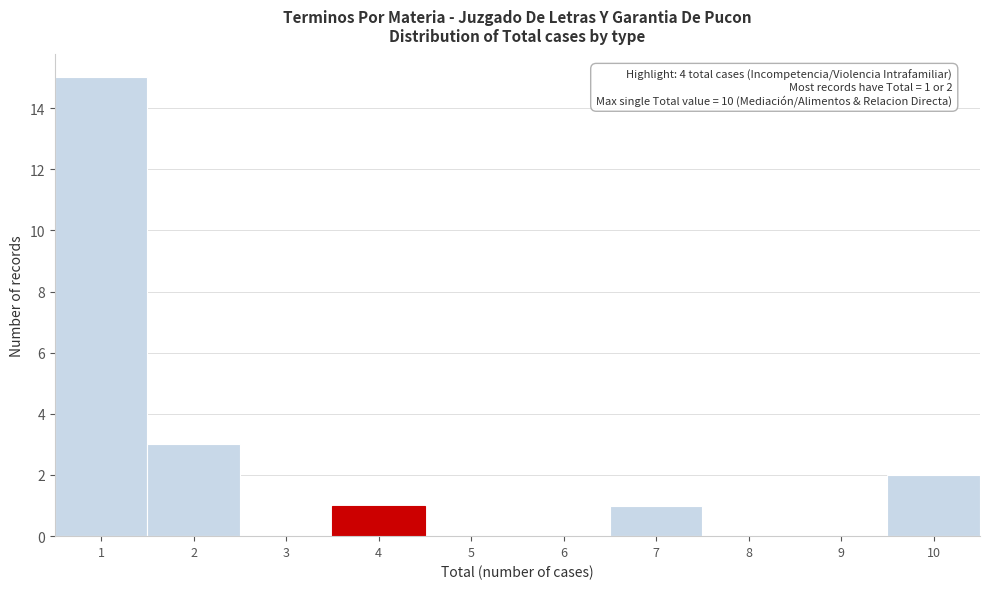

Which range on the x-axis has the tallest bar?

0.5 to 1.5